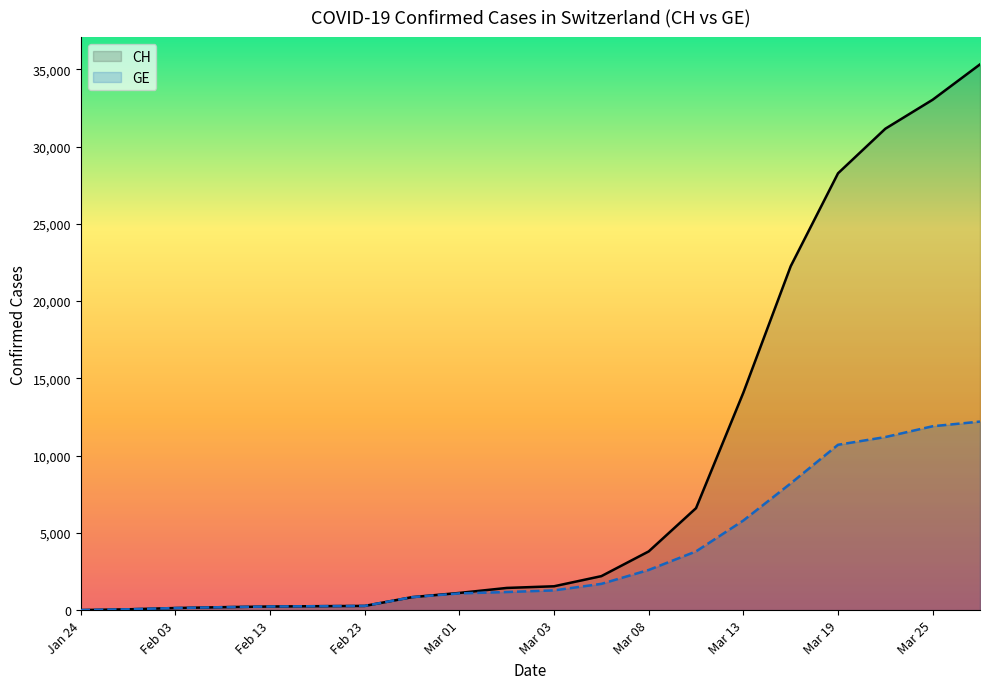

True or false: CH has more than 1 points higher than both neighbors.

False